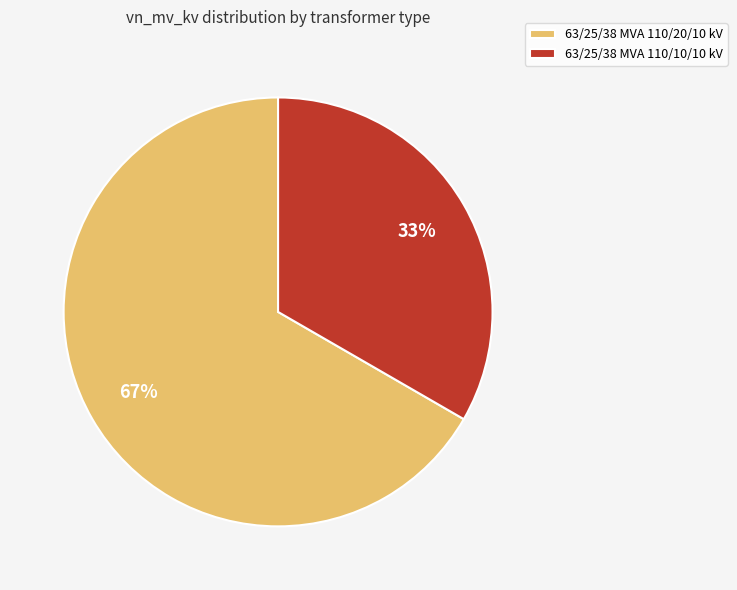

How many segments does this pie chart have?

2